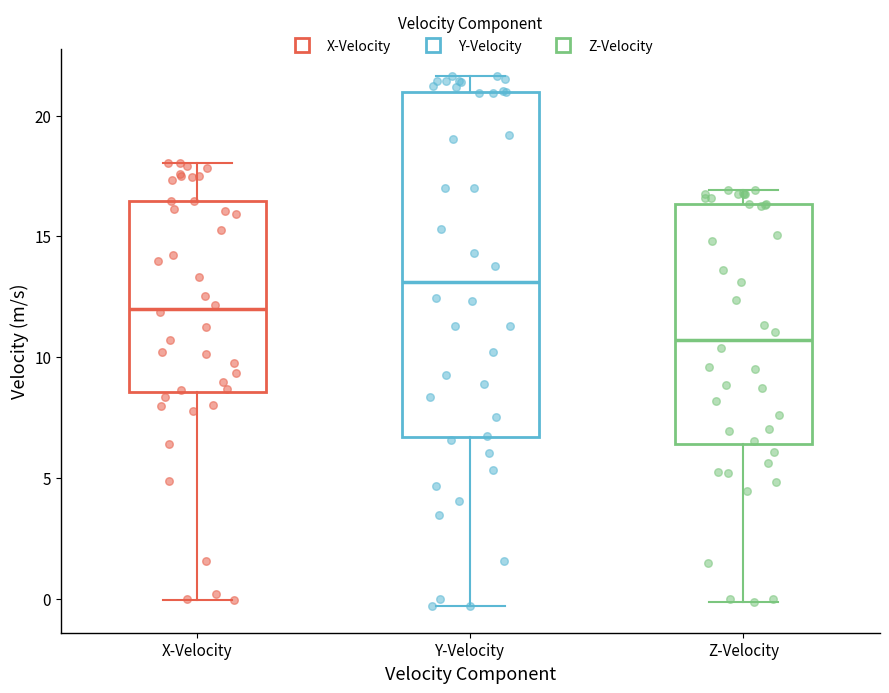

Which box has the lowest median line?

Z-Velocity